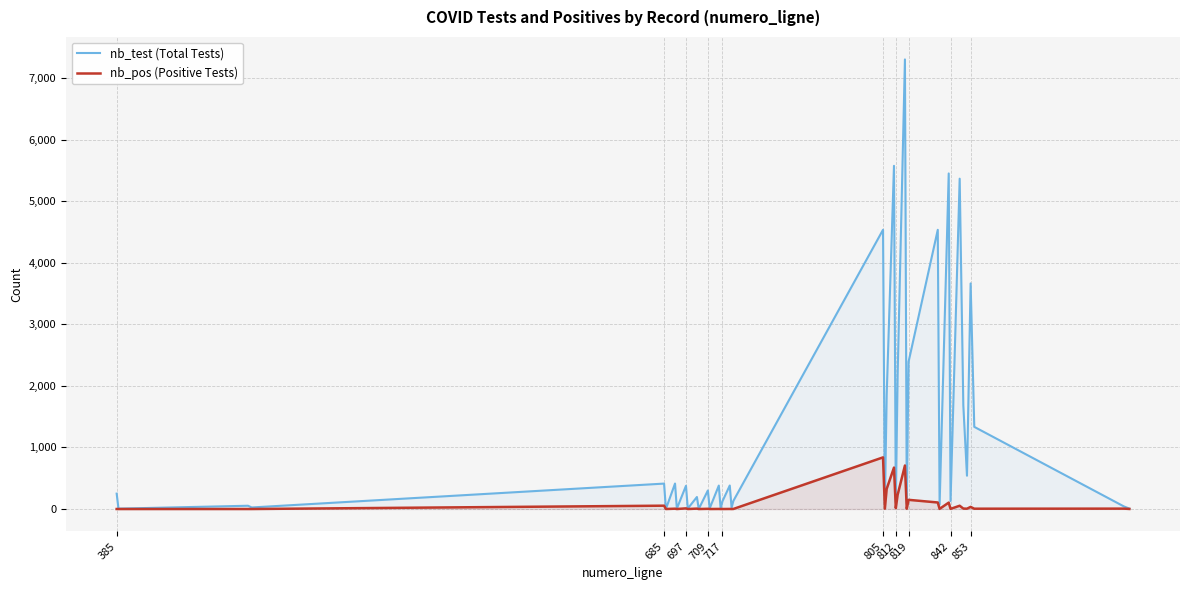

List the series in order of their peak value, lowest first.

nb_pos (Positive Tests), nb_test (Total Tests)